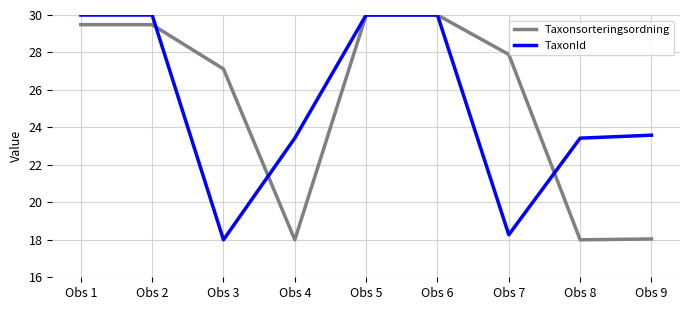

Where do TaxonId and Taxonsorteringsordning first cross each other?

Obs 2 and Obs 3